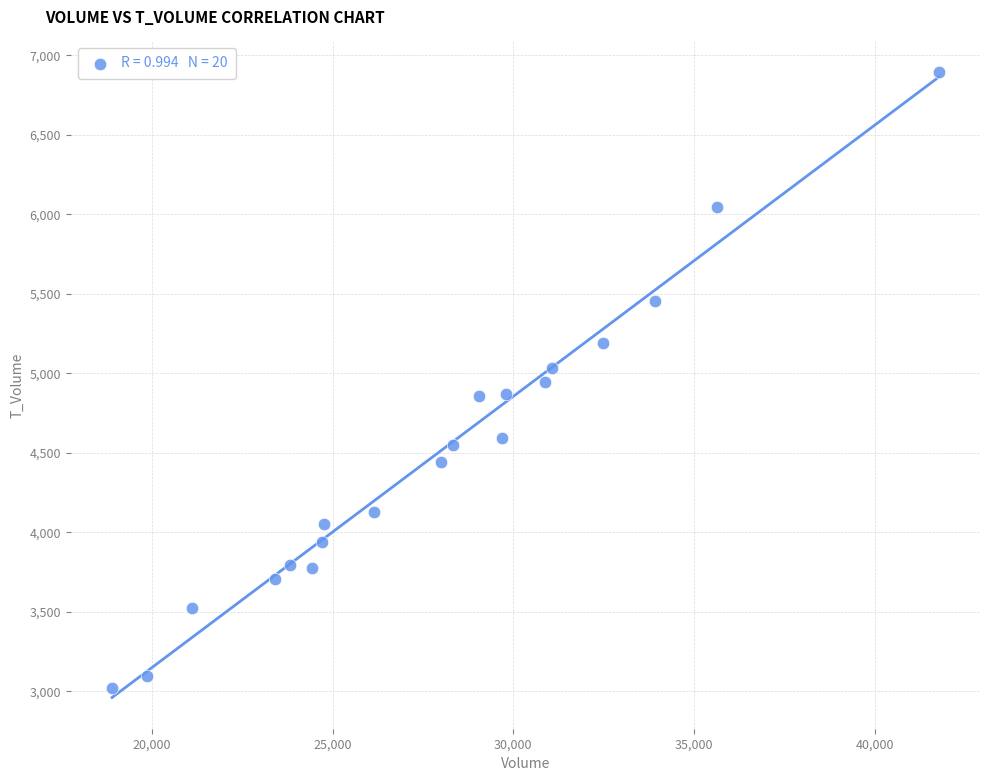

What is the range of X values (max minus min)?

22872